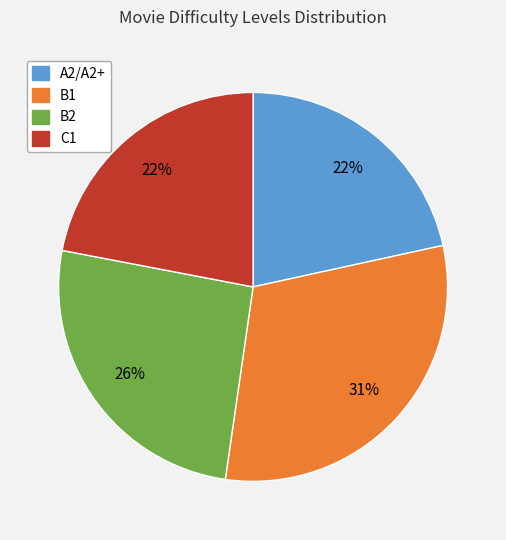

Between A2/A2+ and B2, which is larger?

B2